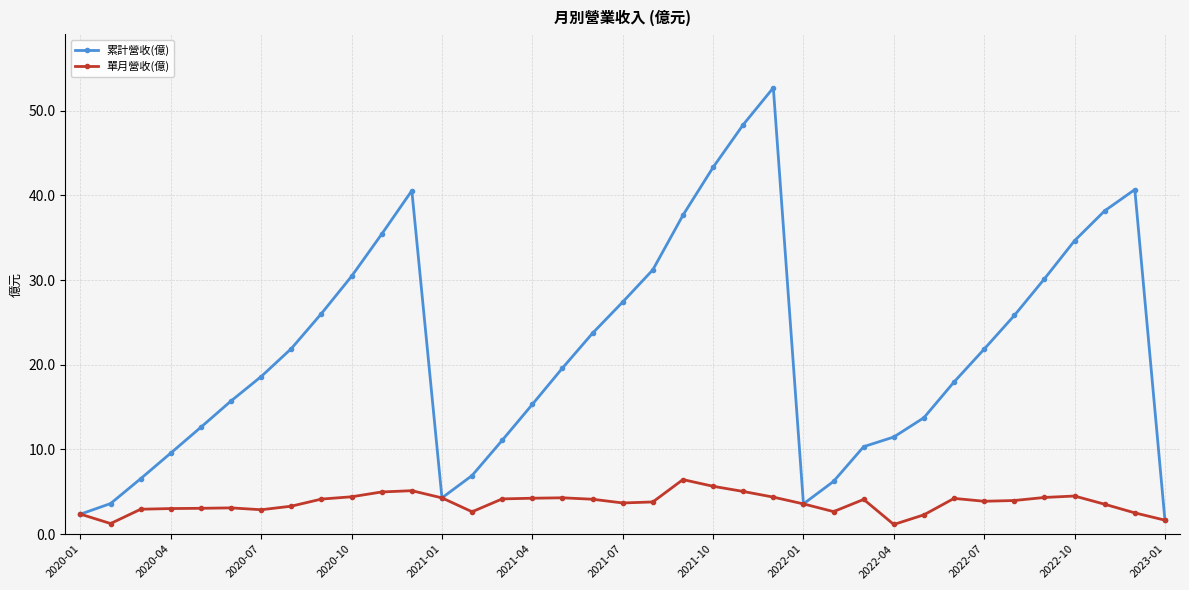

In 累計營收(億), how many points are higher than both neighbors (excluding endpoints)?

3